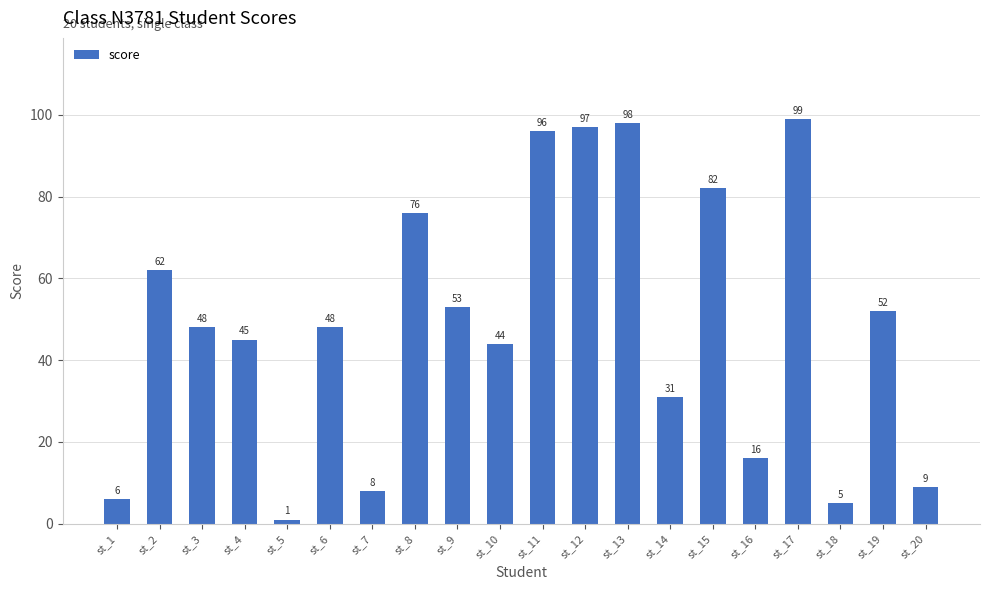

What is the smallest value displayed?

1